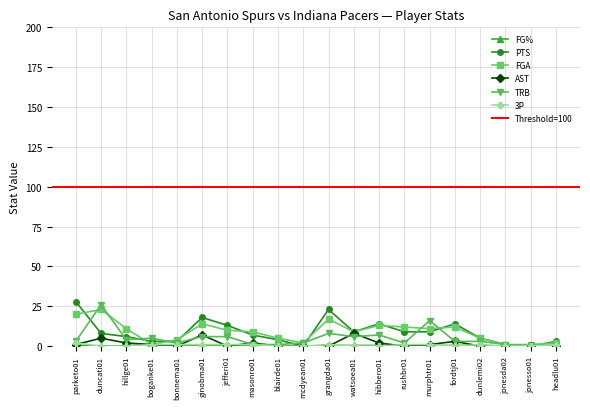

What is the total value across all series at parketo01?

54.5